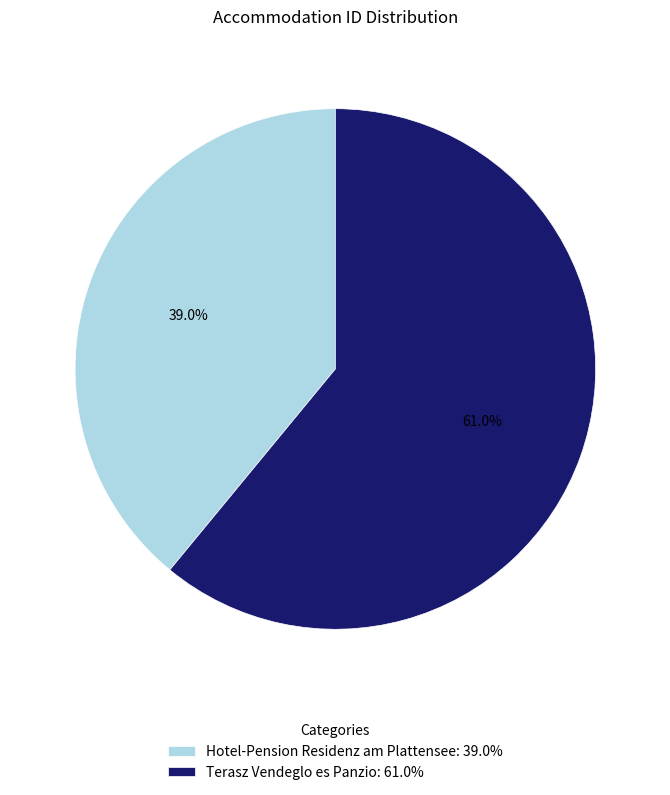

What is the total percentage of Hotel-Pension Residenz am Plattensee and Terasz Vendeglo es Panzio?

100.0%